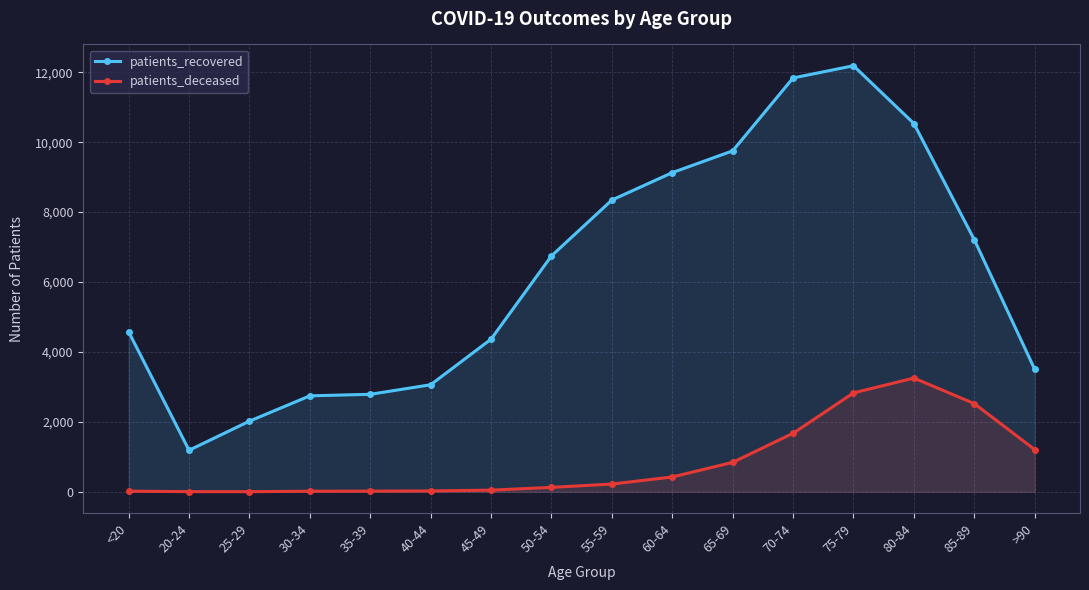

True or false: patients_recovered has more than 2 interior local peaks.

False